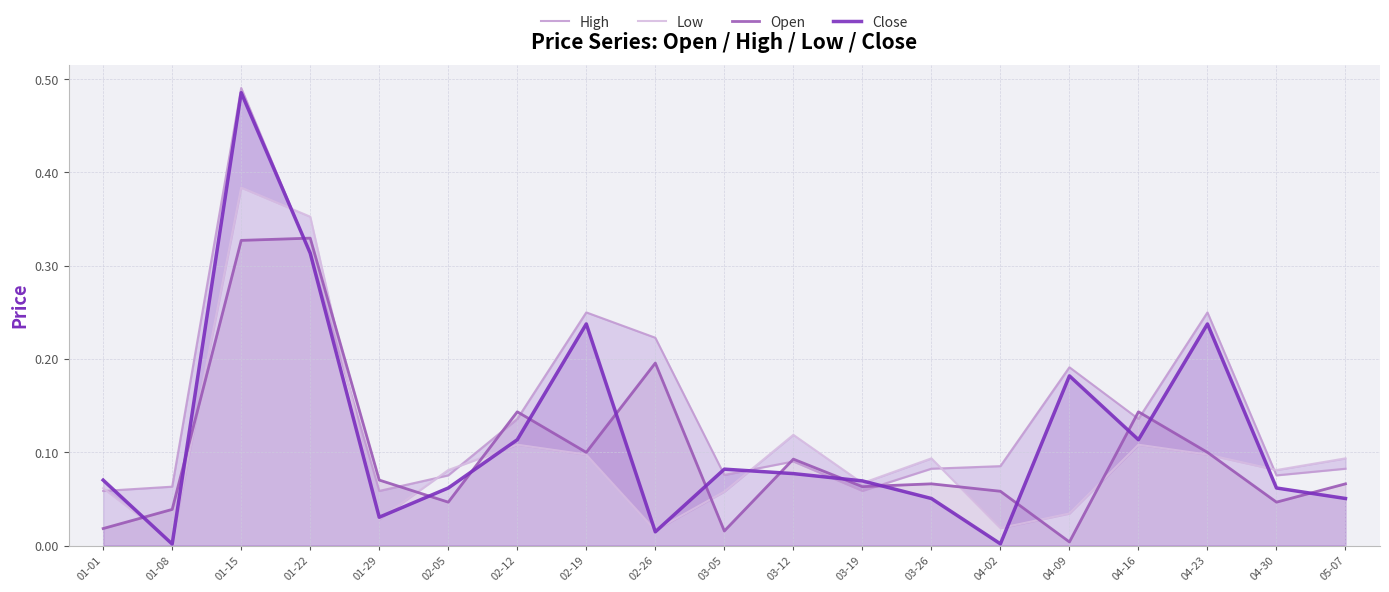

True or false: Low and High intersect in this chart.

True